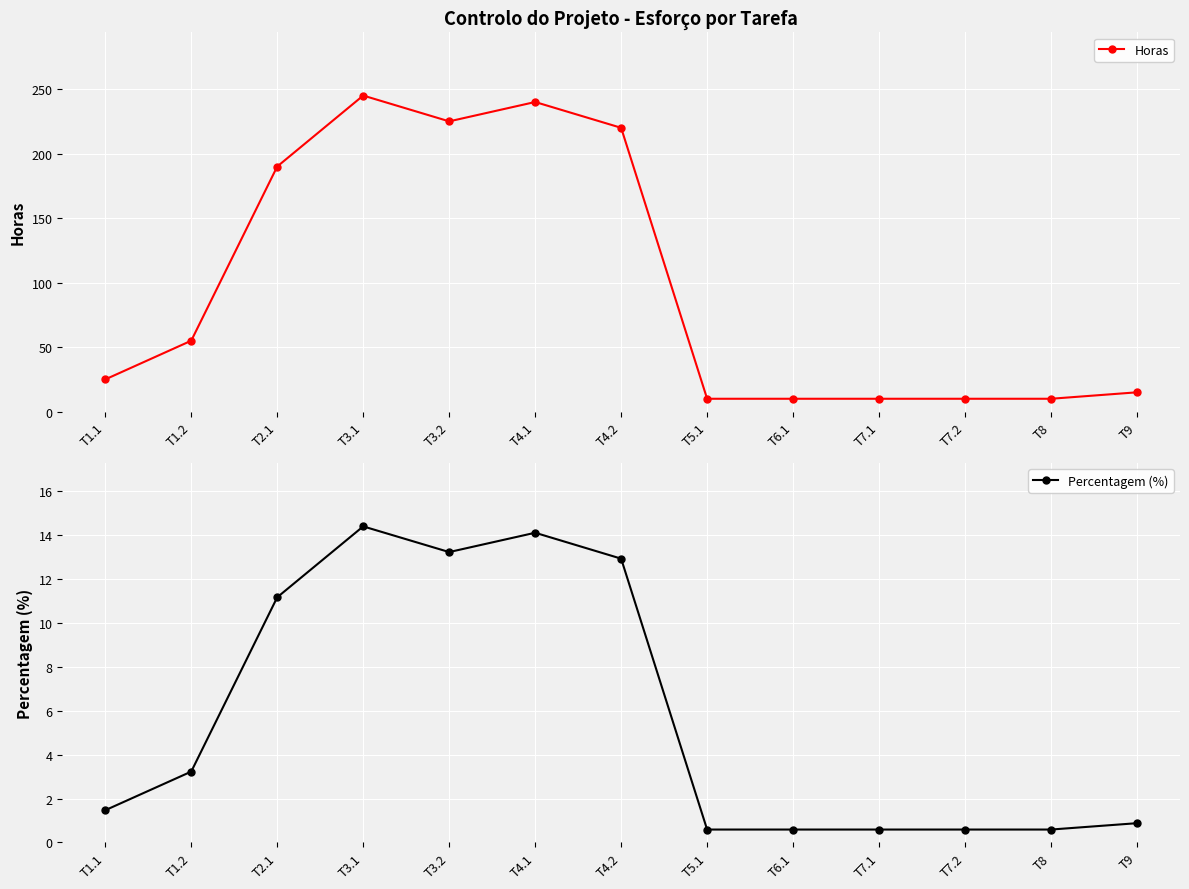

Read the Percentagem (%) value at T9.

0.9